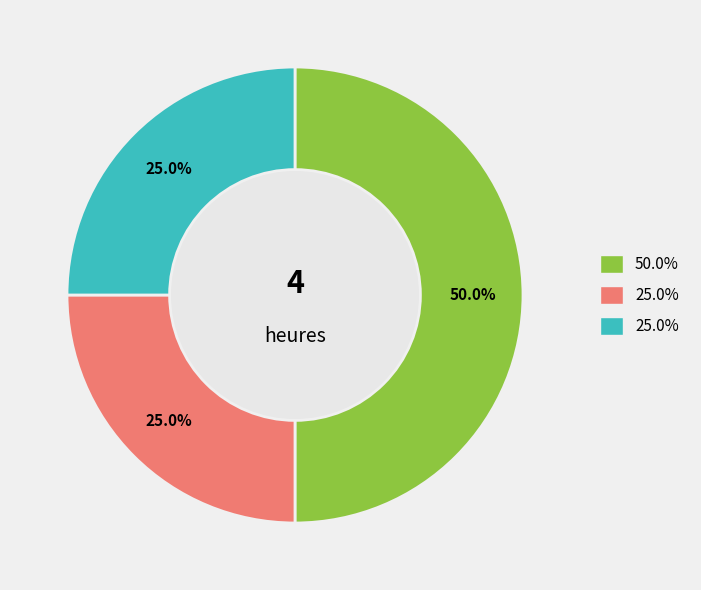

Count the number of slices in the pie.

3